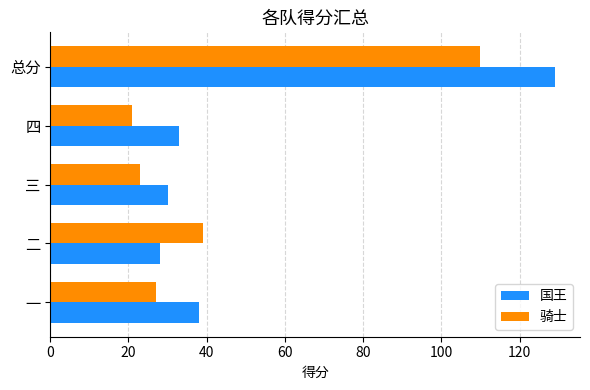

At which category is the sum across all series the highest?

总分